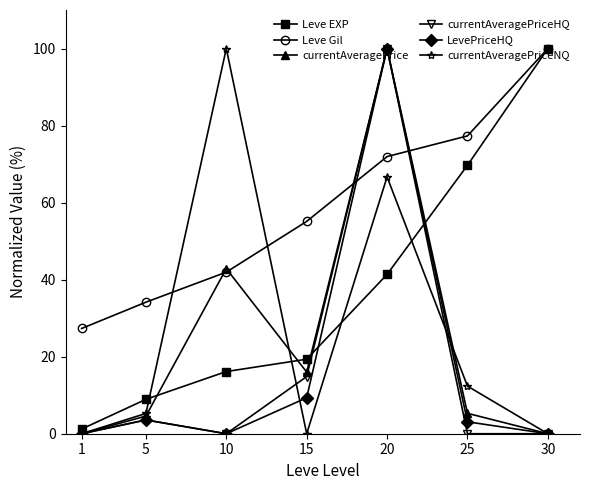

Which series has the largest total across all categories?

Leve Gil